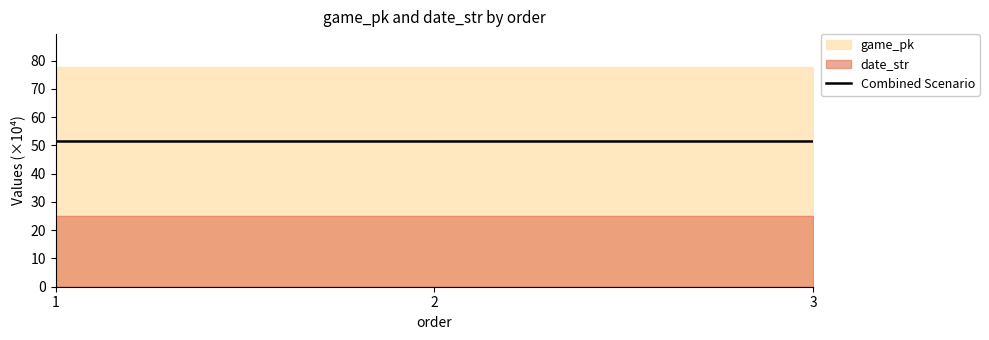

Reading left to right, transcribe all the data shown in this chart.

51.4	51.4	51.4